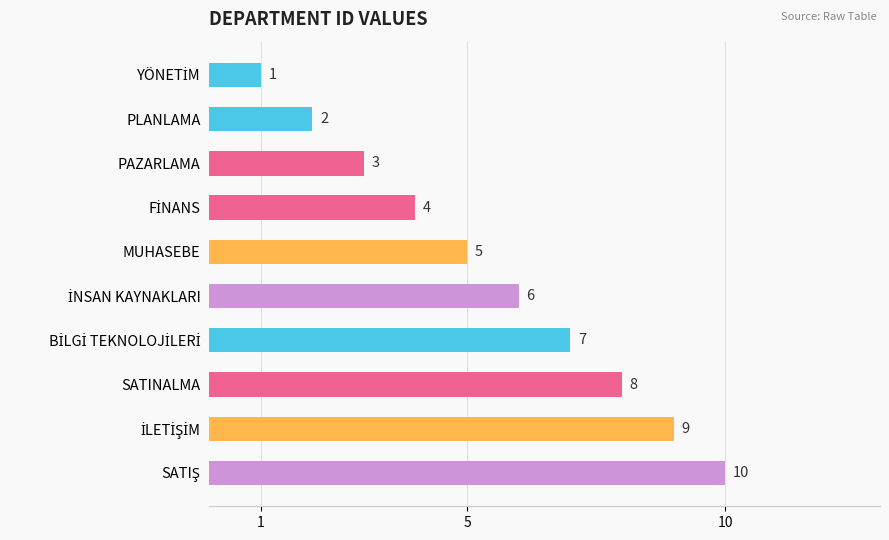

At which label is the value closest to 5?

MUHASEBE